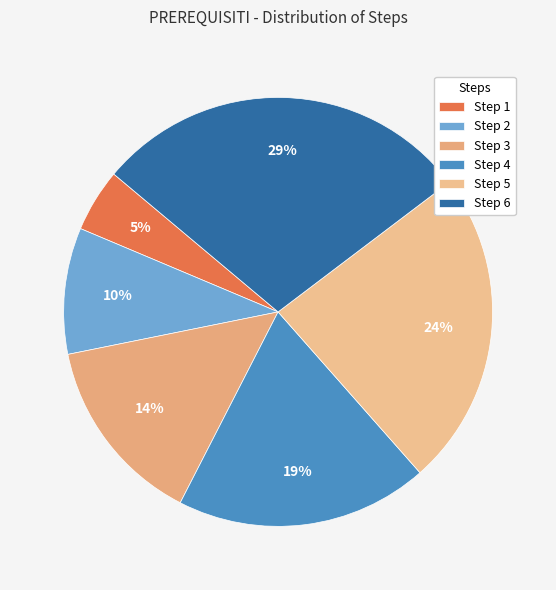

How many slices are in this pie chart?

6